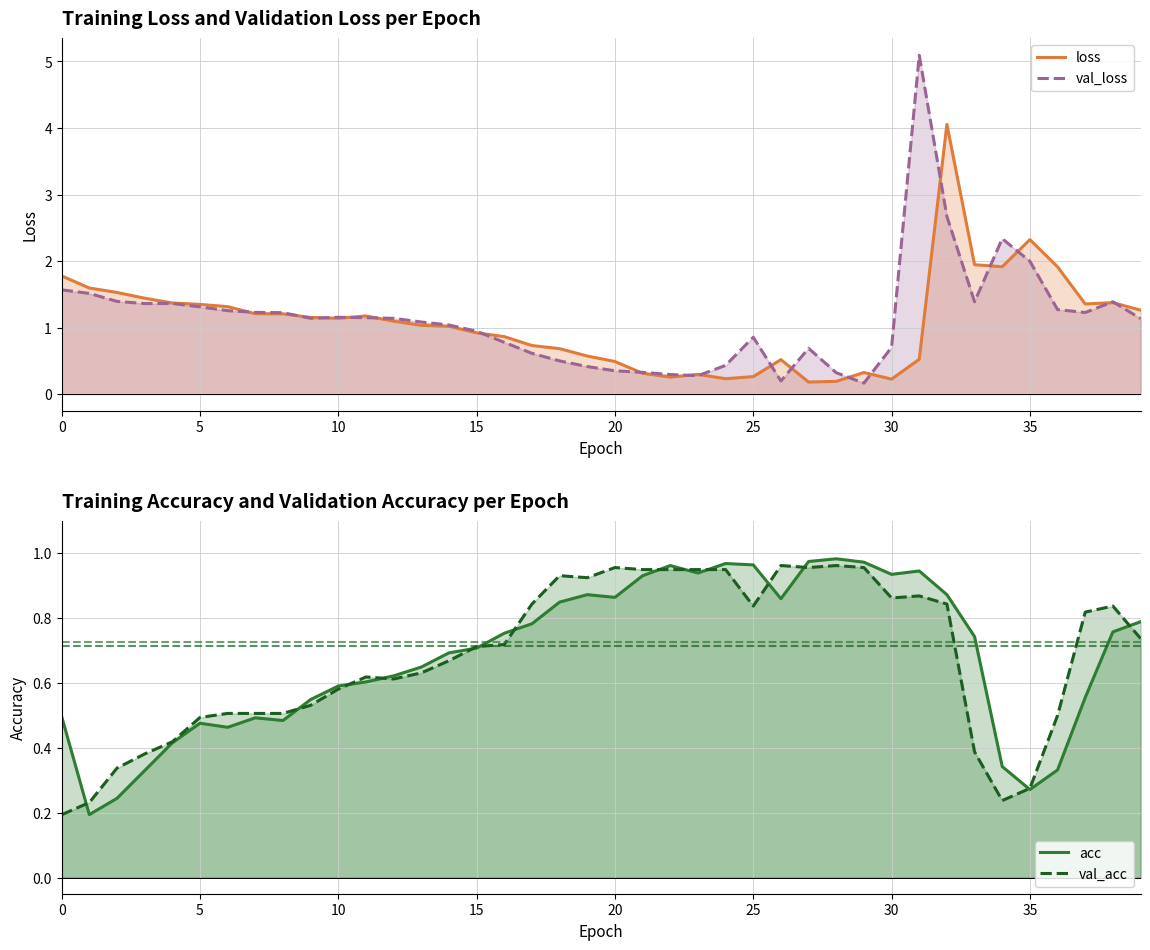

What is the smallest value displayed?

0.2